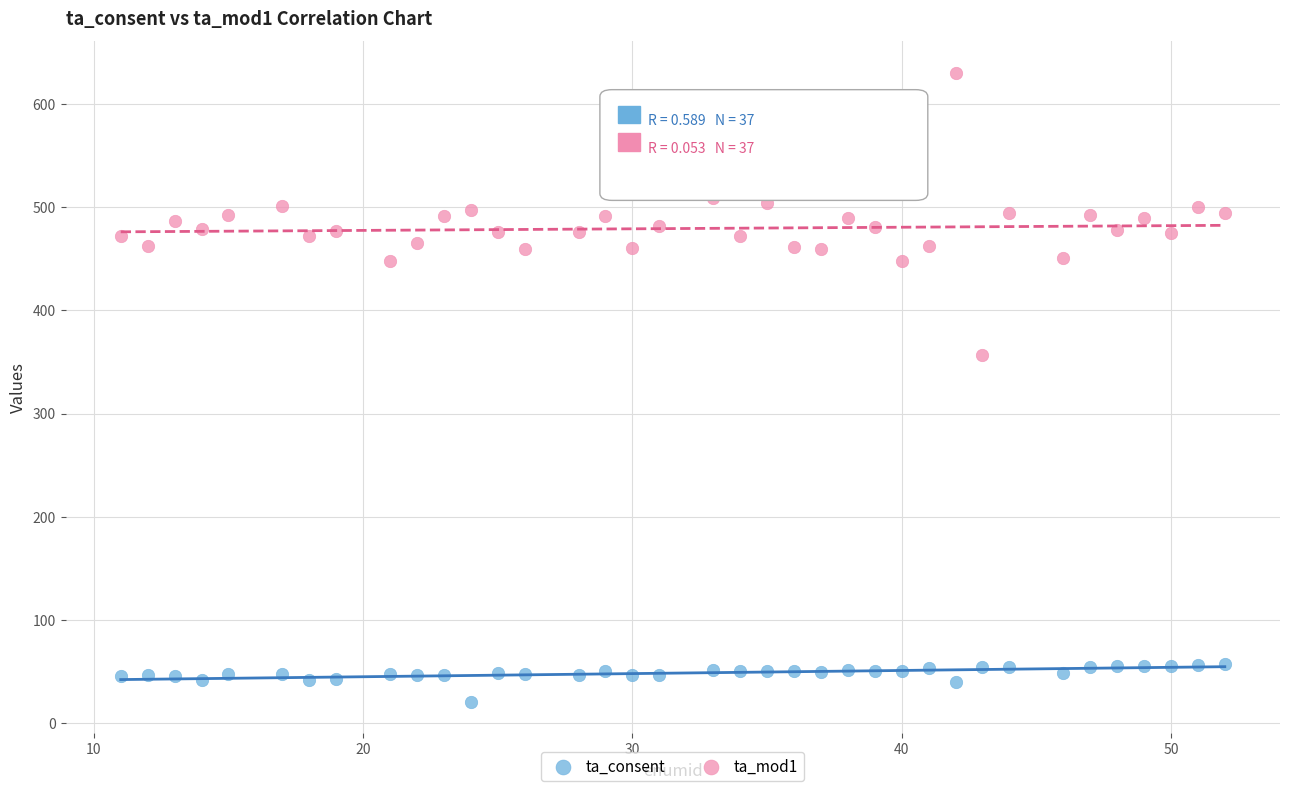

Which series has the widest spread of Y values?

ta_mod1